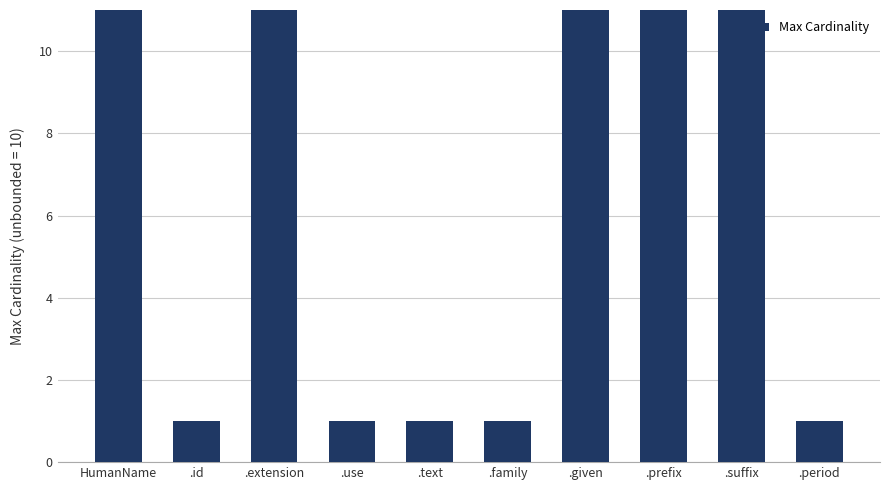

Reading left to right, extract all data points from this chart.

999	1	999	1	1	1	999	999	999	1